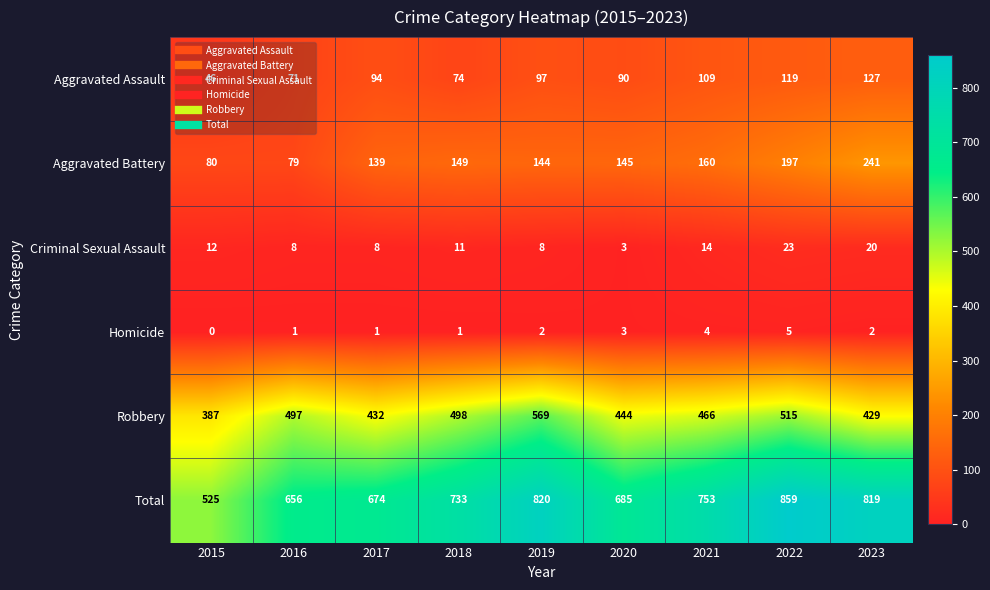

At which category is the sum across all series the highest?

2022